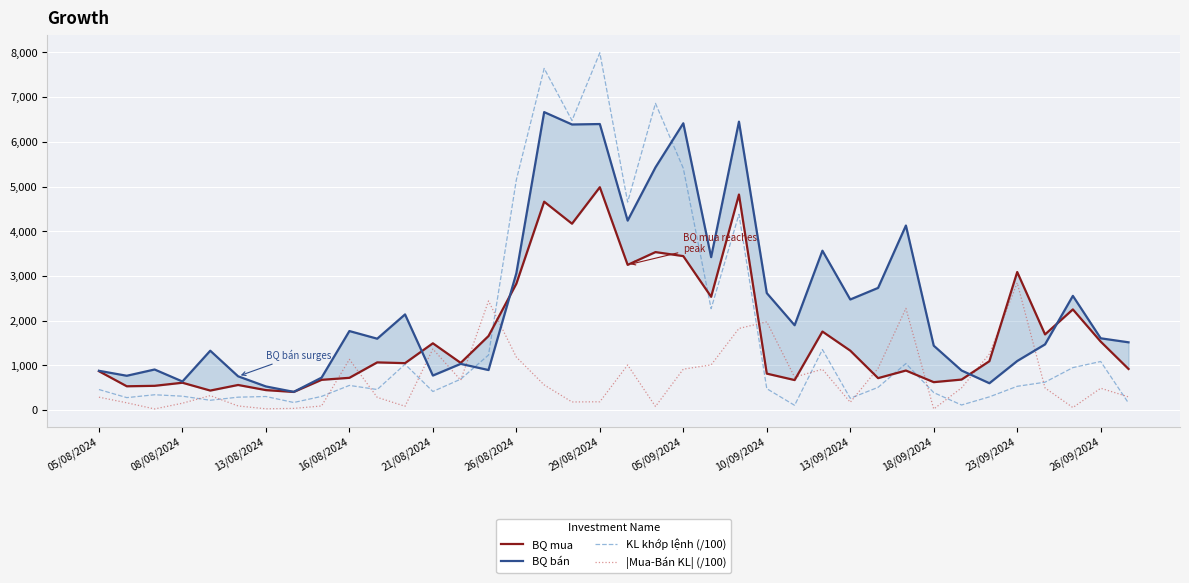

Is it true that KL khớp lệnh (/100) equals 393 at 18/09/2024?

True